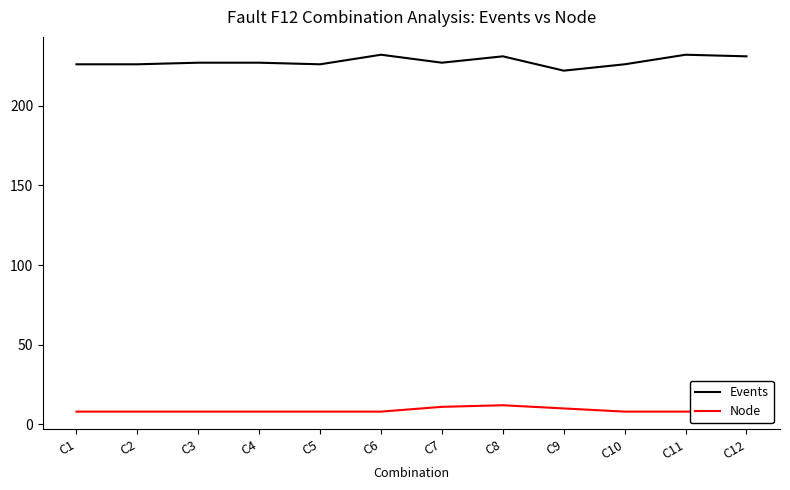

True or false: Events and Node intersect in this chart.

False